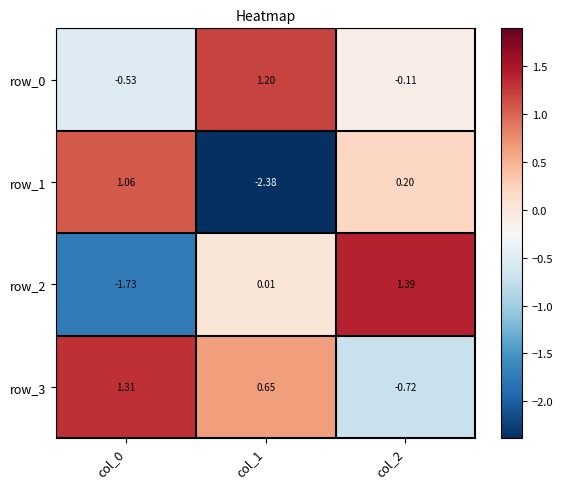

What is the maximum value for row_2?

1.4